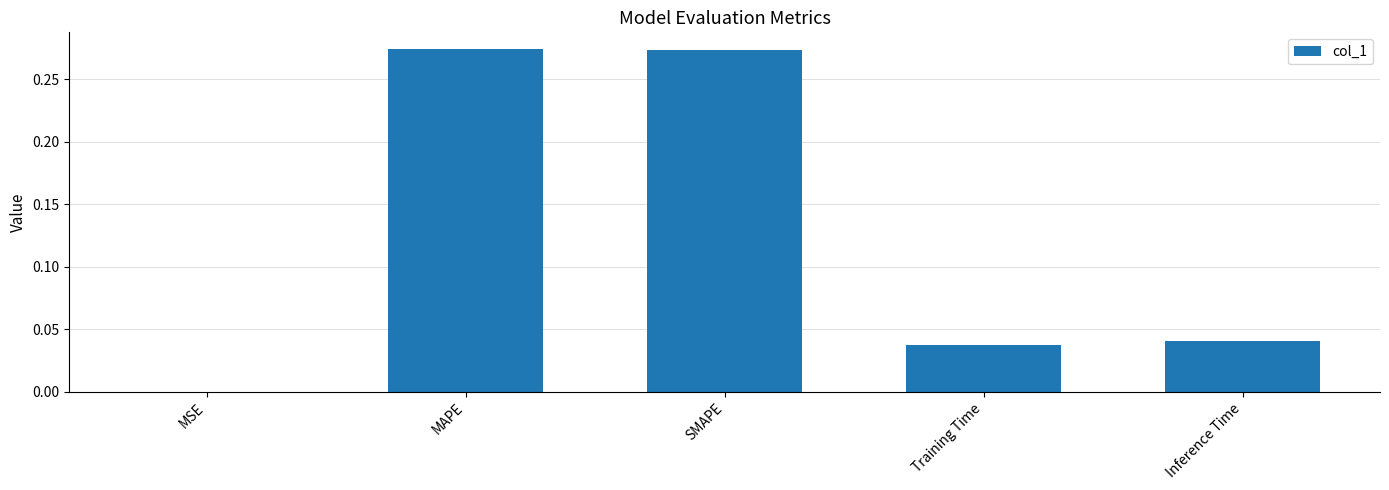

What is the sum of all values?

0.6